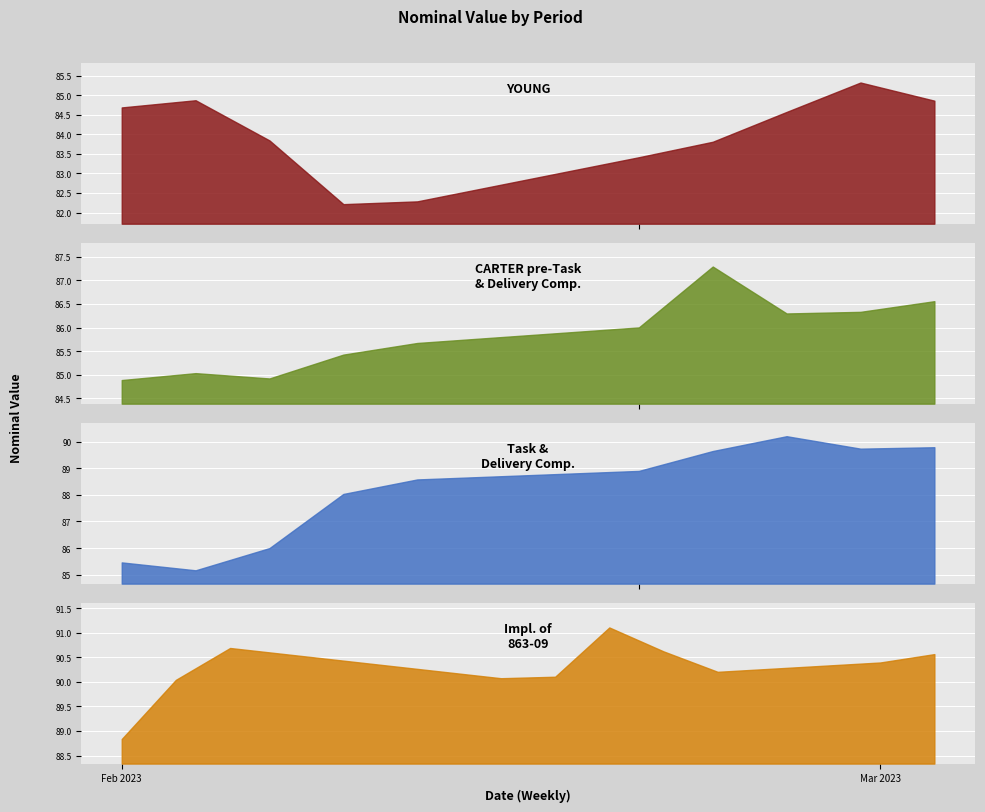

Where does the data first go above 86?

2023-01-31